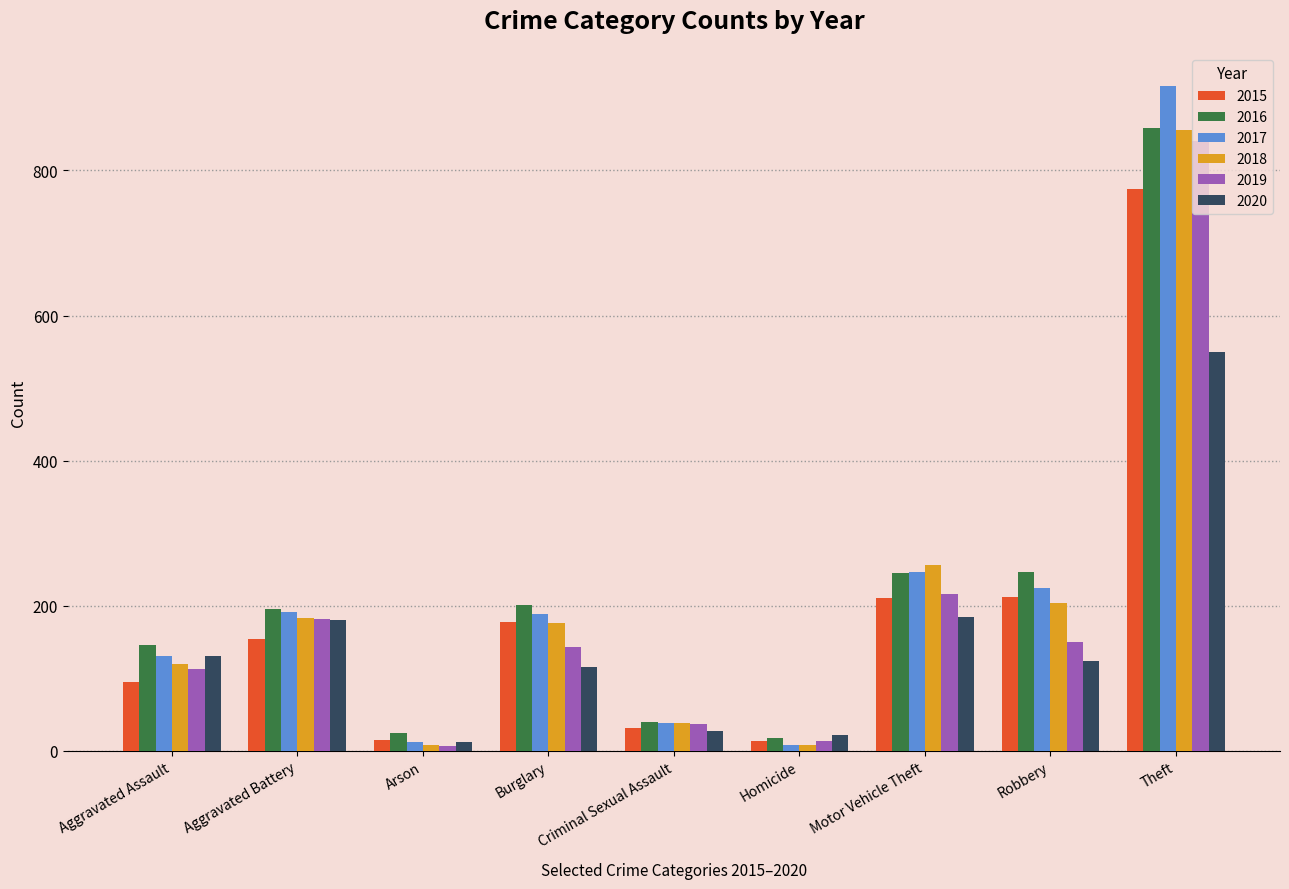

Is the value of 2017 at Robbery greater than the value of 2015 at Burglary?

Yes